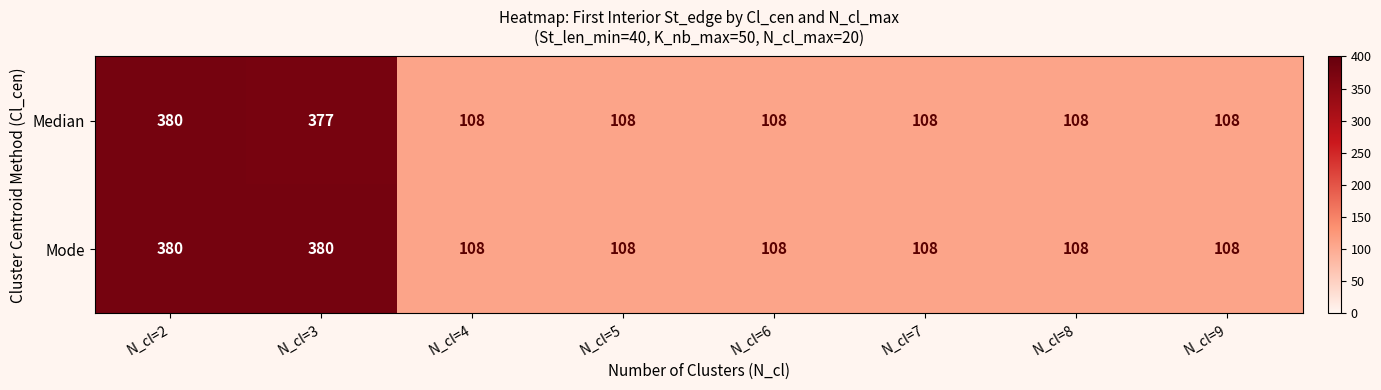

What is the difference between the maximum and minimum values in the Median series?

272